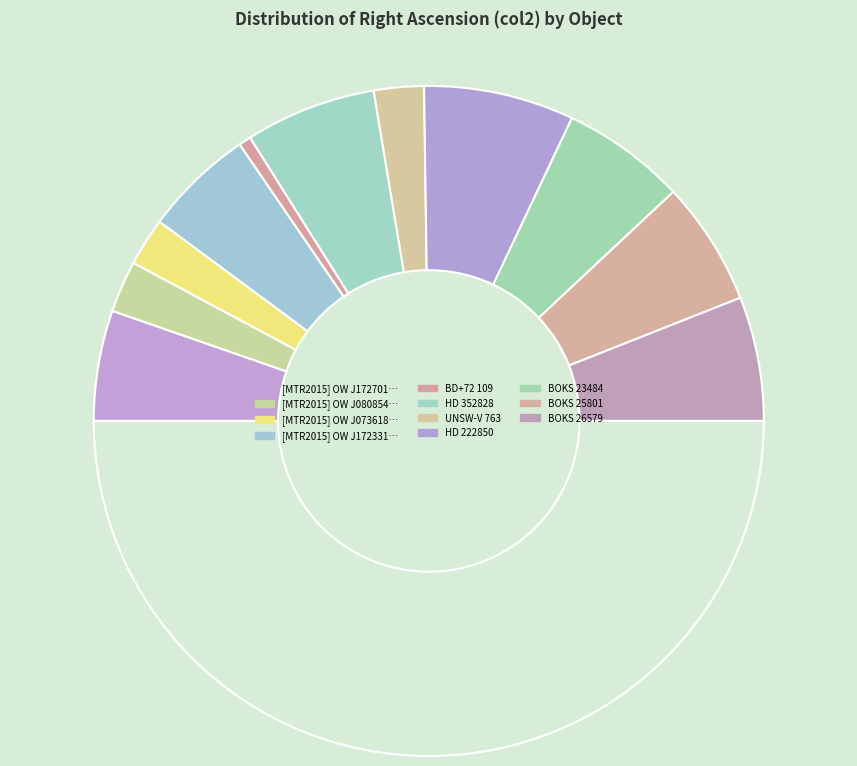

Count the number of slices in the pie.

12